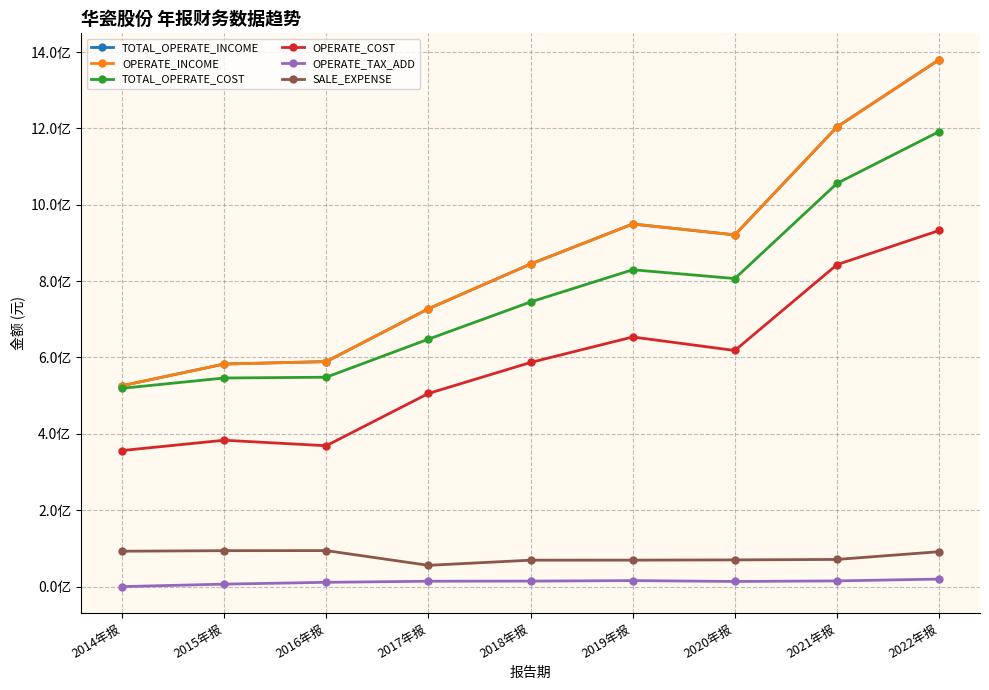

Is this an area chart (filled region under the line)?

No